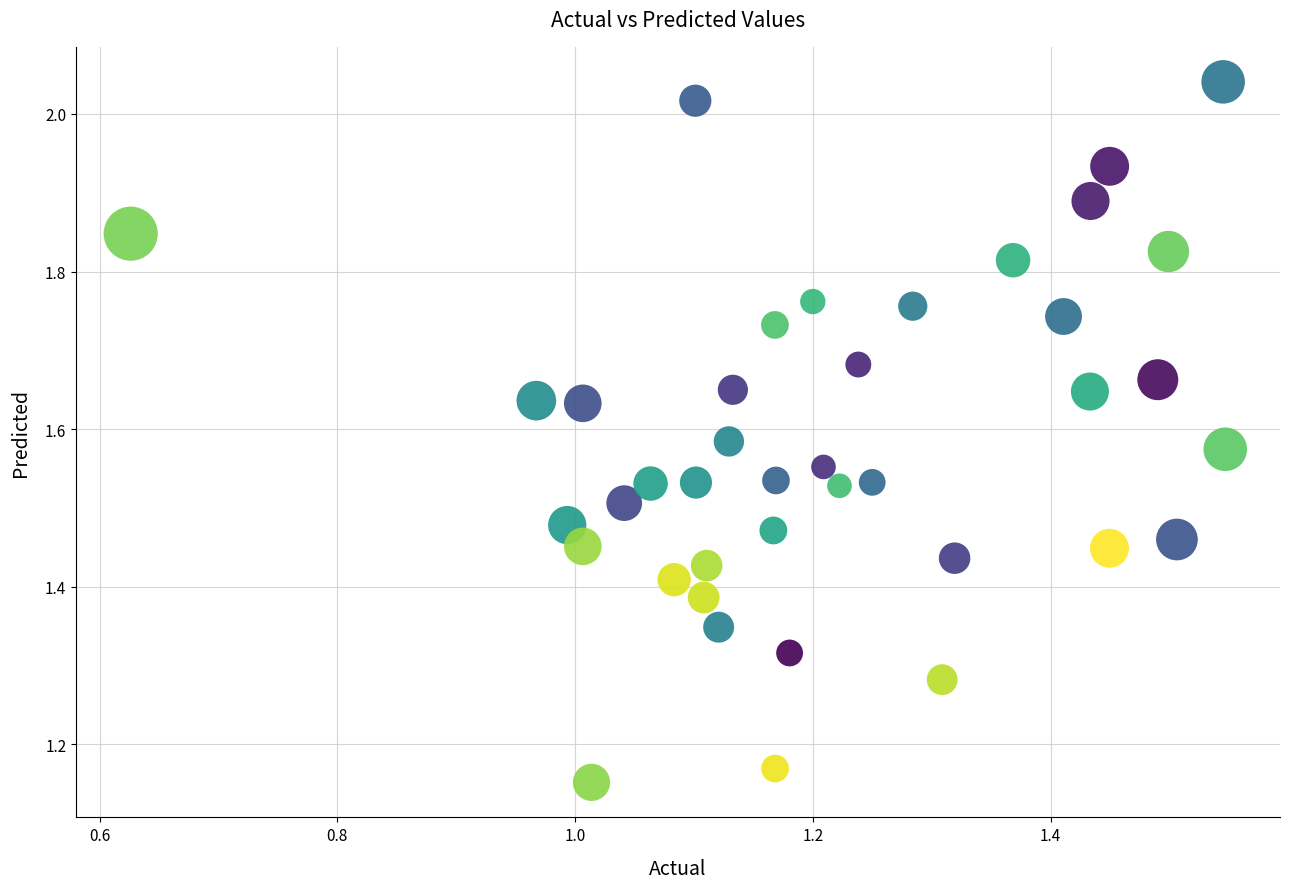

What is the range of X values (max minus min)?

0.9